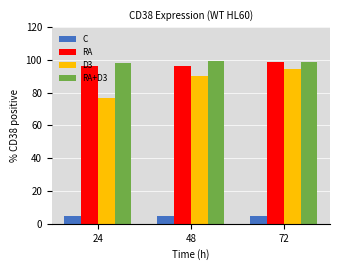

True or false: D3 has a value of 39.5 at 48.

False